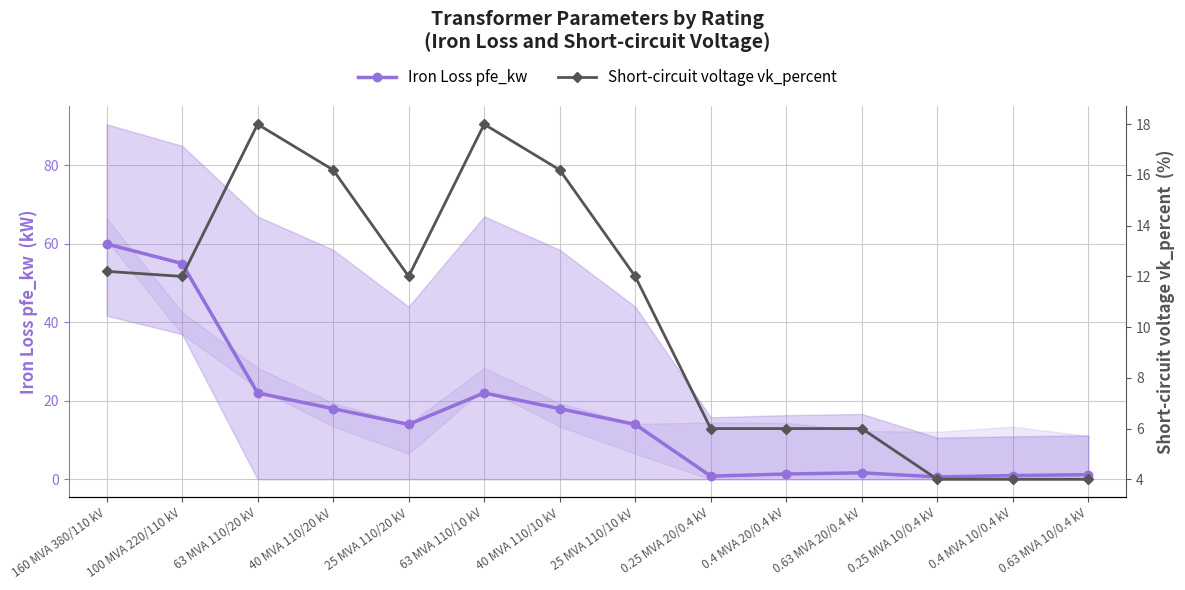

Does the chart display data point markers on the line(s)?

Yes